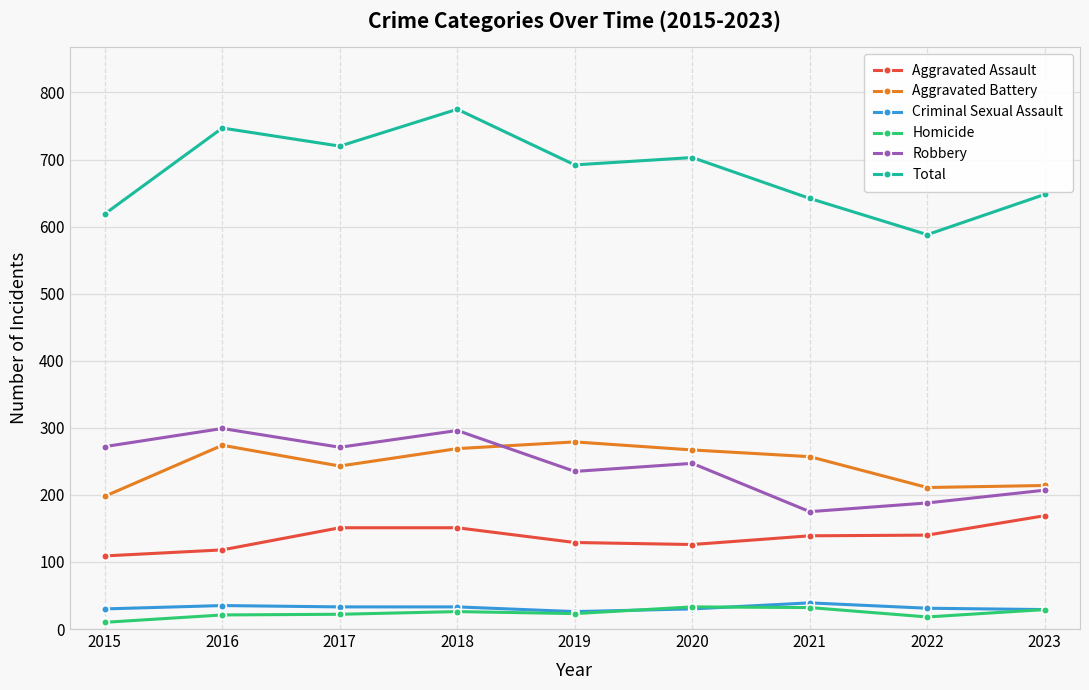

At which category is the sum across all series the highest?

2018